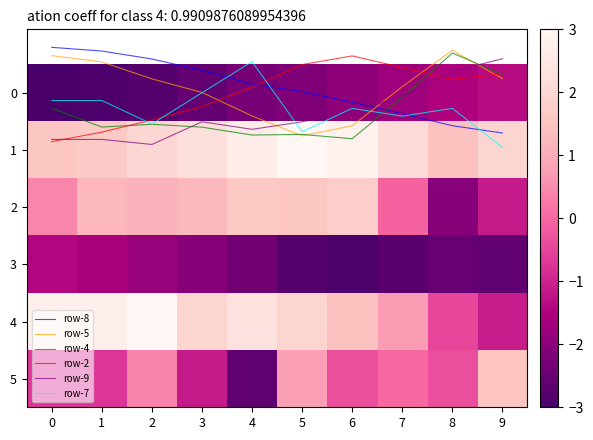

What is the average value of the 4 series?

1.5